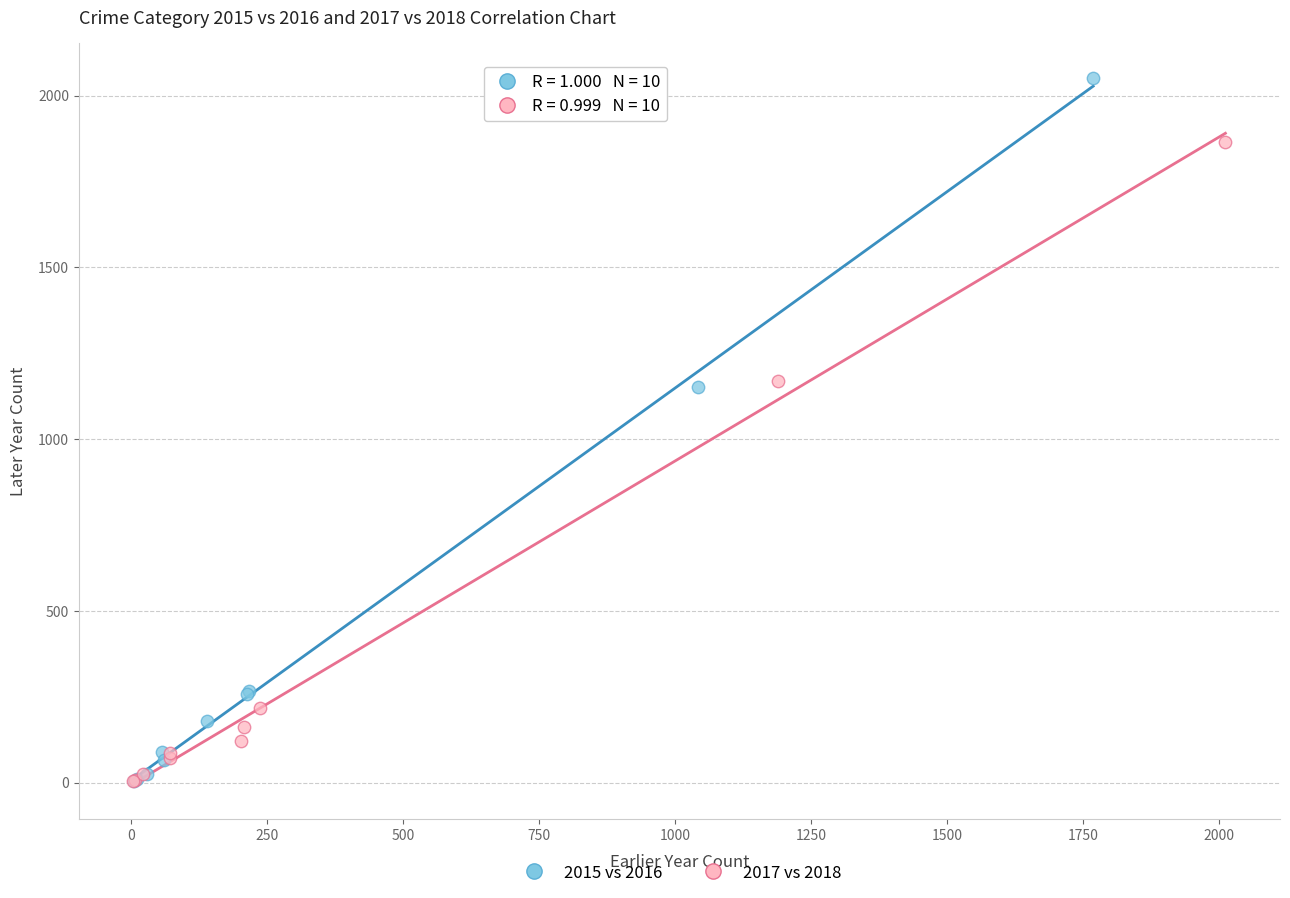

Which series contains the highest Y value?

2015 vs 2016